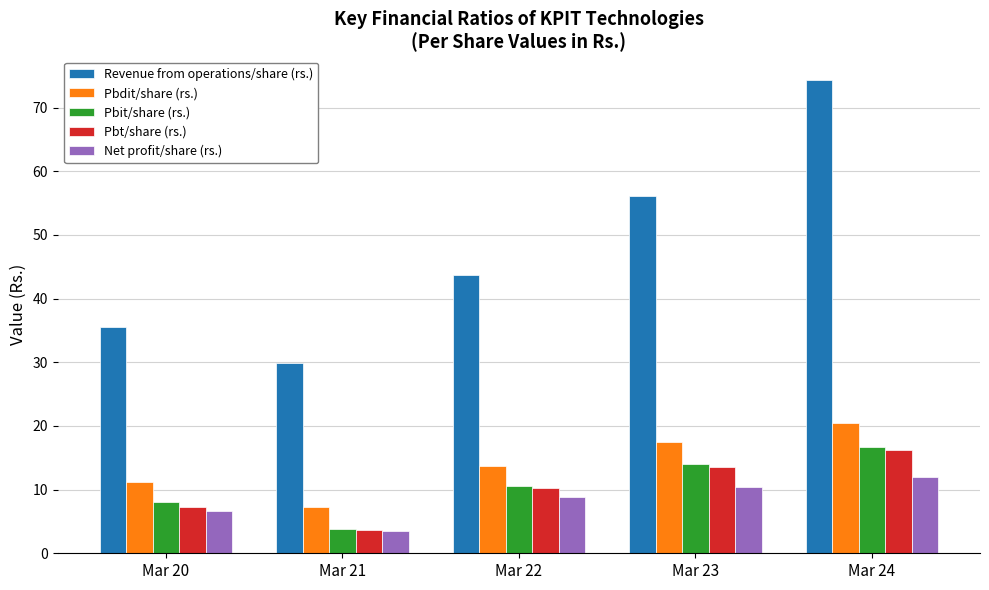

What are all the series names shown in the legend?

Revenue from operations/share (rs.), Pbdit/share (rs.), Pbit/share (rs.), Pbt/share (rs.), Net profit/share (rs.)